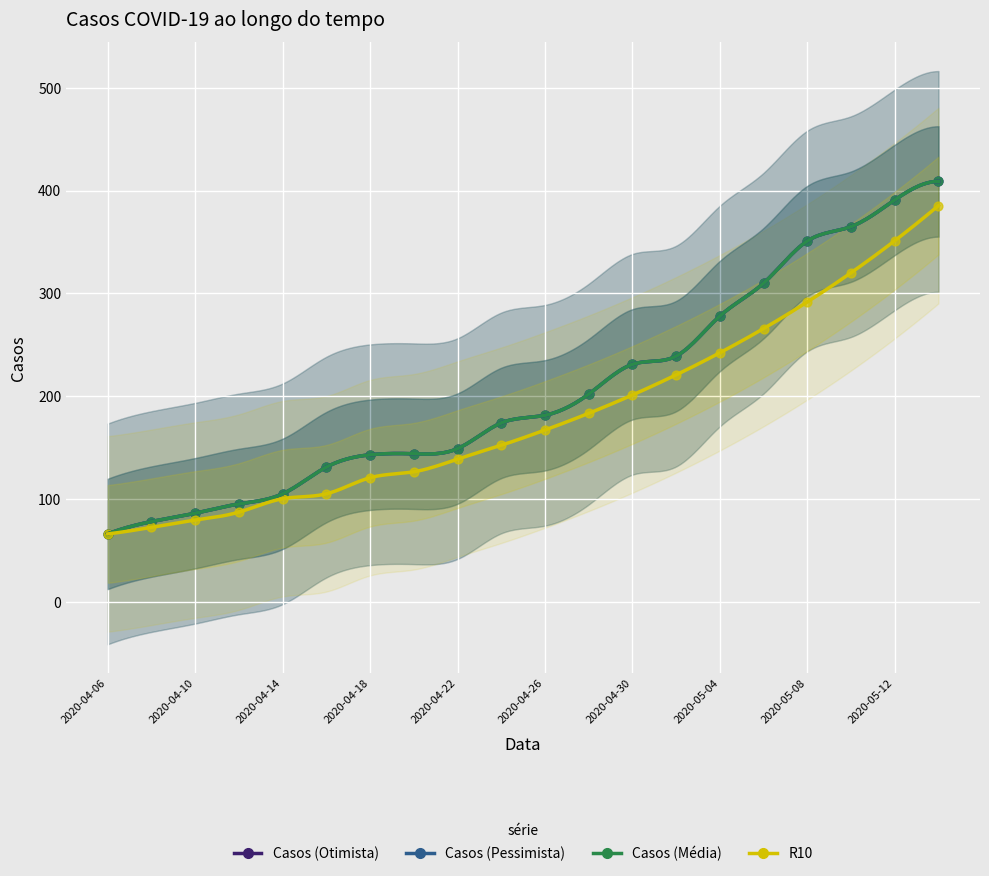

Which series reaches the minimum Y coordinate?

Casos (Otimista)